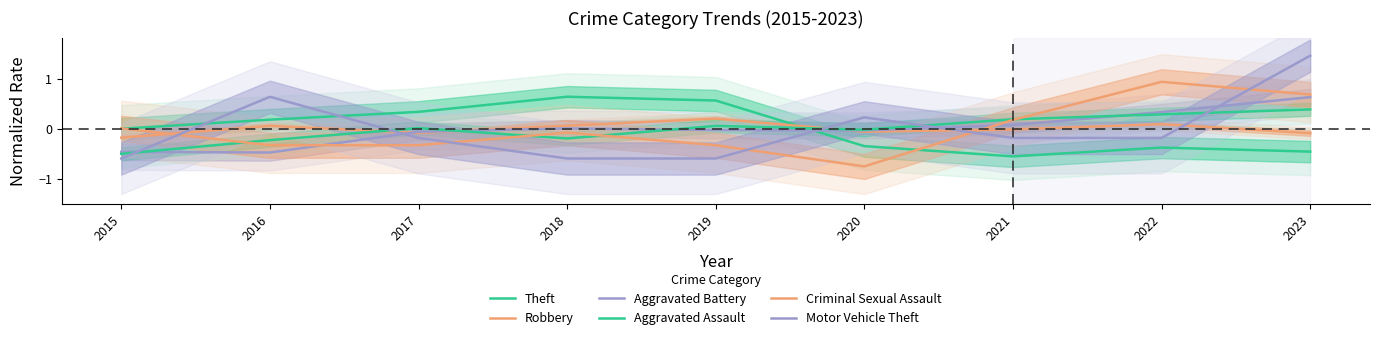

At which category does Aggravated Assault reach its first local peak?

2017